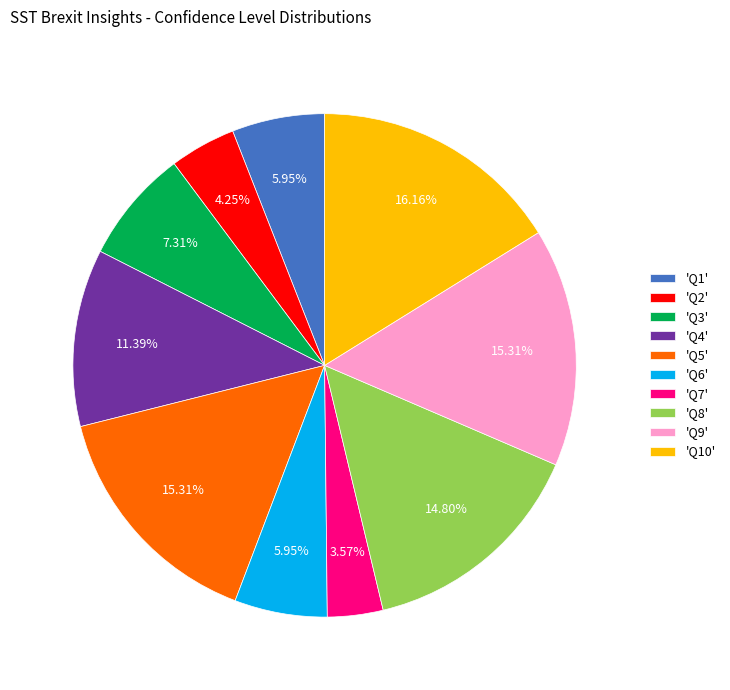

To the nearest percent, what is the difference between the largest and smallest slice percentages?

13%